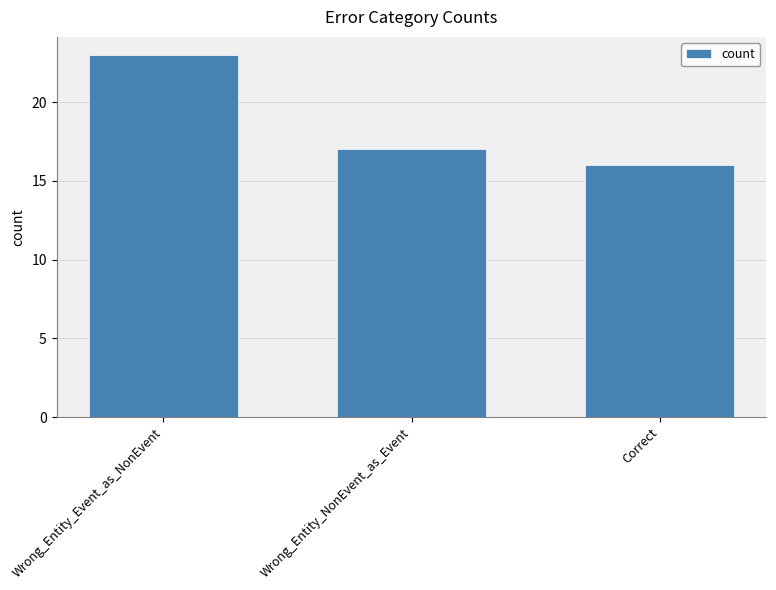

Reading left to right, extract all data points from this chart.

Wrong_Entity_Event_as_NonEvent=23	Wrong_Entity_NonEvent_as_Event=17	Correct=16